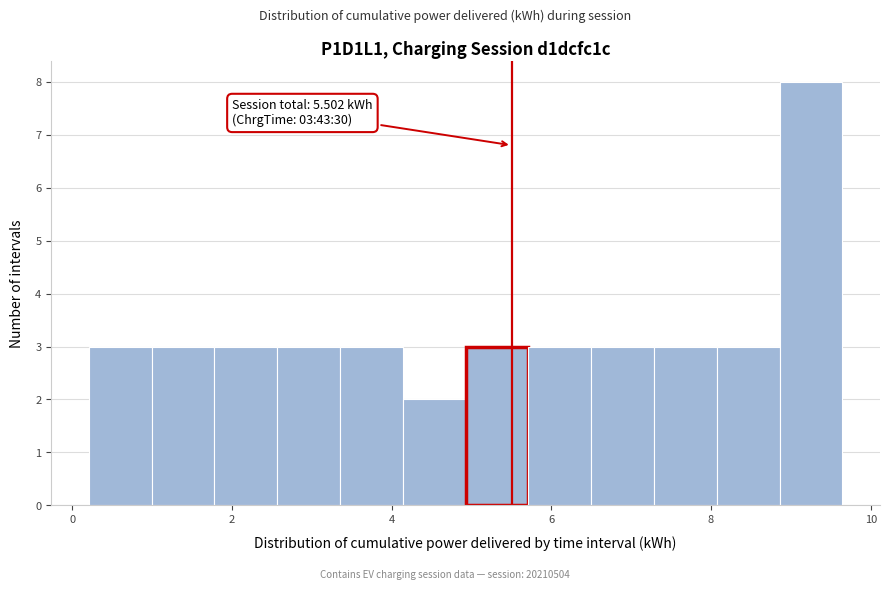

Read against the x-axis, roughly where is the centre of the tallest bar?

9.2